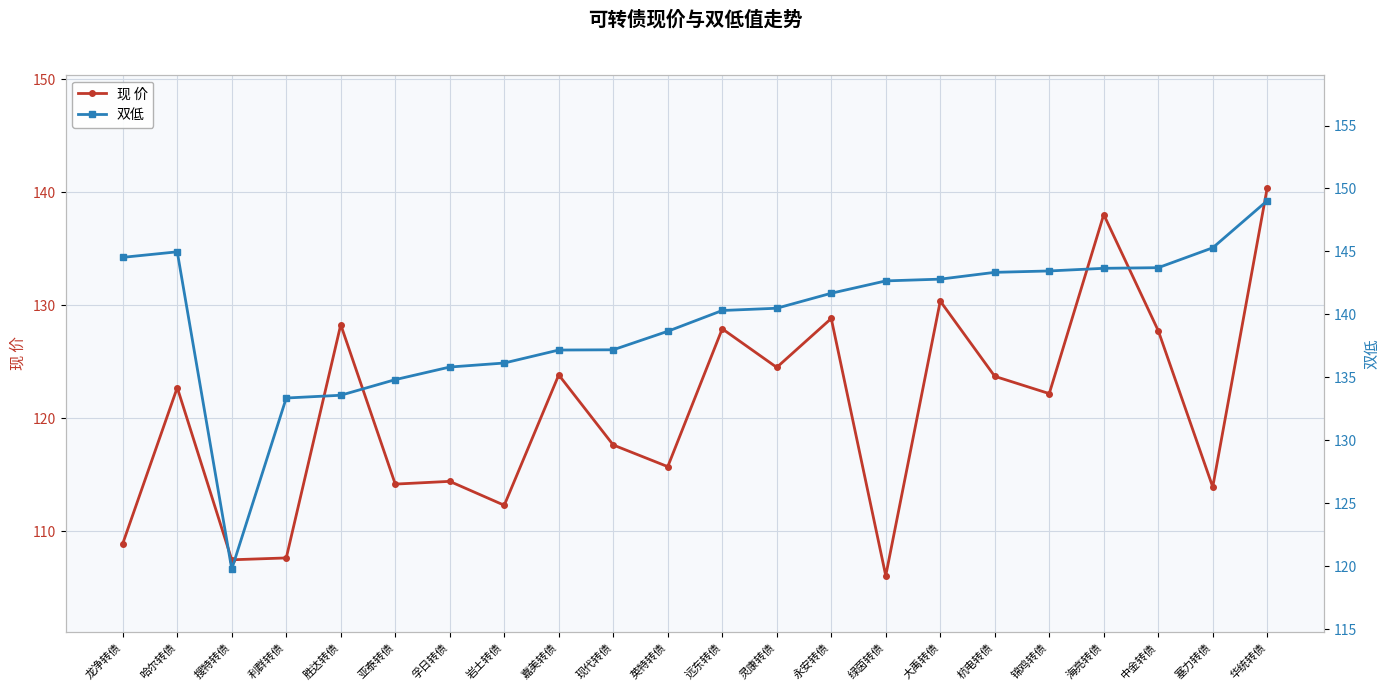

Reading left to right, extract all data points from this chart.

现 价: 龙净转债=108.9	哈尔转债=122.7	搜特转债=107.5	利群转债=107.6	胜达转债=128.3	亚泰转债=114.2	孚日转债=114.4	岩土转债=112.3	嘉美转债=123.8	现代转债=117.6	英特转债=115.7	远东转债=127.9	灵康转债=124.5	永安转债=128.8	绿茵转债=106.1	大禹转债=130.4	杭电转债=123.7	锦鸡转债=122.2	海亮转债=138.0	中金转债=127.7	塞力转债=113.9	华统转债=140.4
双低: 龙净转债=144.5	哈尔转债=145.0	搜特转债=119.8	利群转债=133.4	胜达转债=133.6	亚泰转债=134.8	孚日转债=135.8	岩土转债=136.1	嘉美转债=137.2	现代转债=137.2	英特转债=138.7	远东转债=140.3	灵康转债=140.5	永安转债=141.7	绿茵转债=142.7	大禹转债=142.8	杭电转债=143.3	锦鸡转债=143.4	海亮转债=143.7	中金转债=143.7	塞力转债=145.3	华统转债=149.0